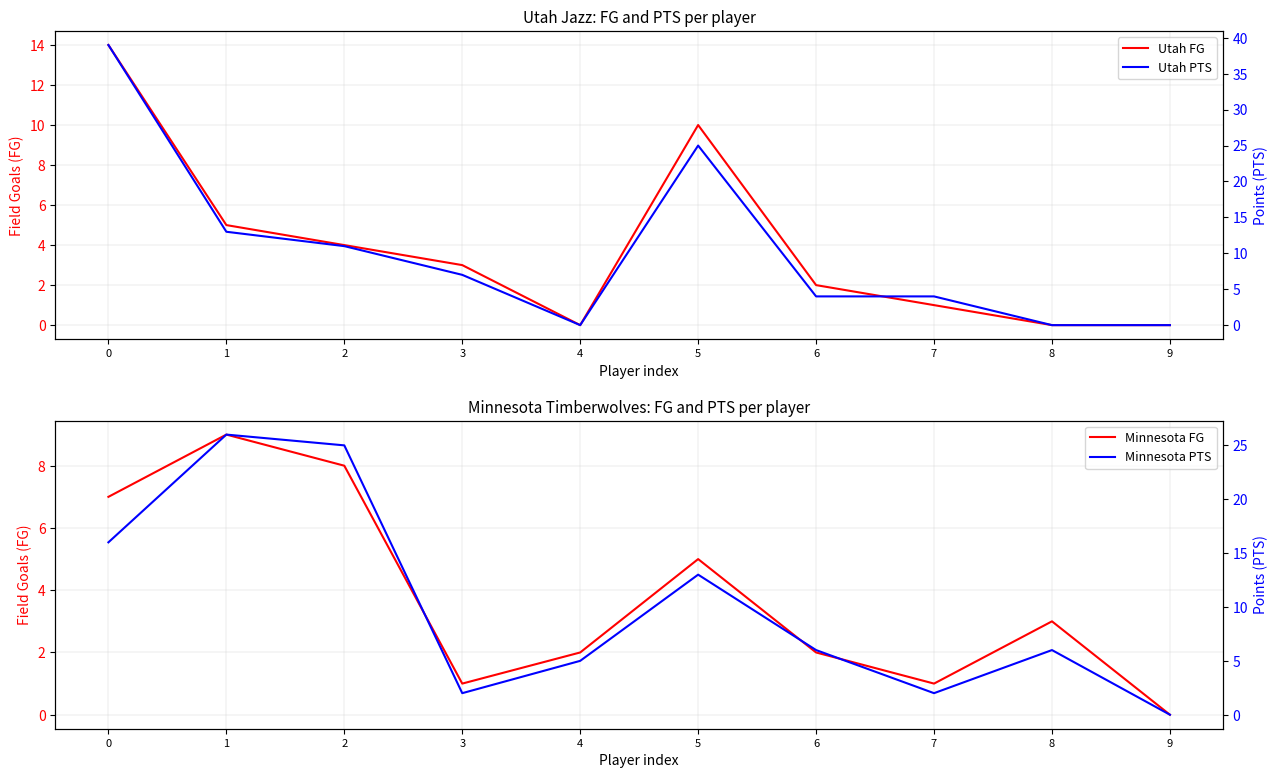

What is the difference between the second highest and minimum values in the Utah PTS series?

25